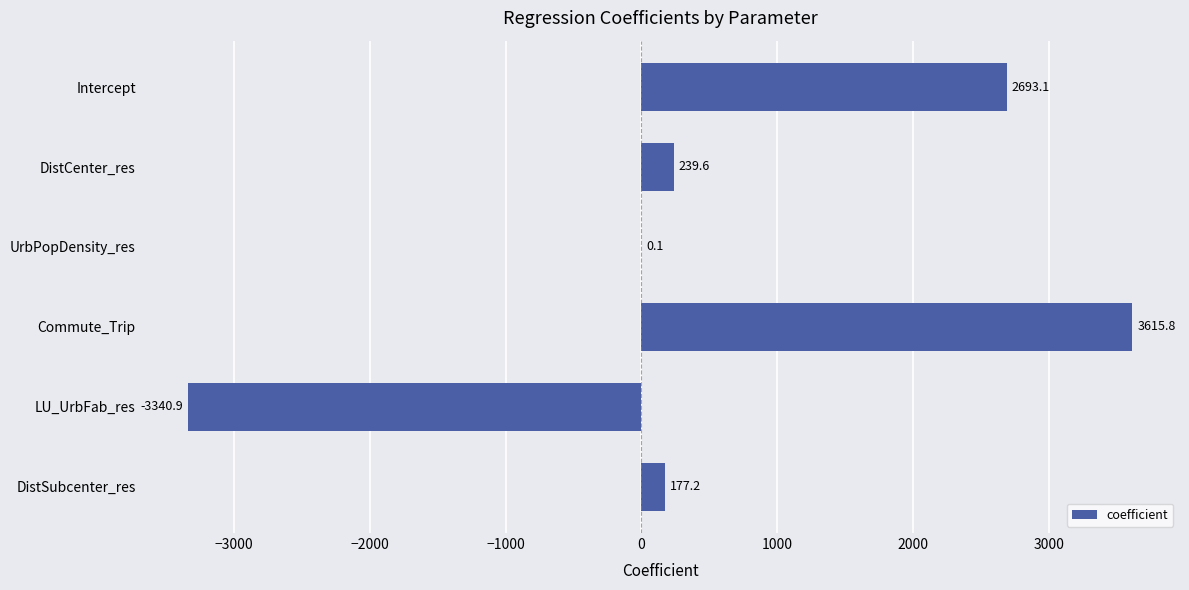

Is it true that the value at DistCenter_res is 239.6?

True